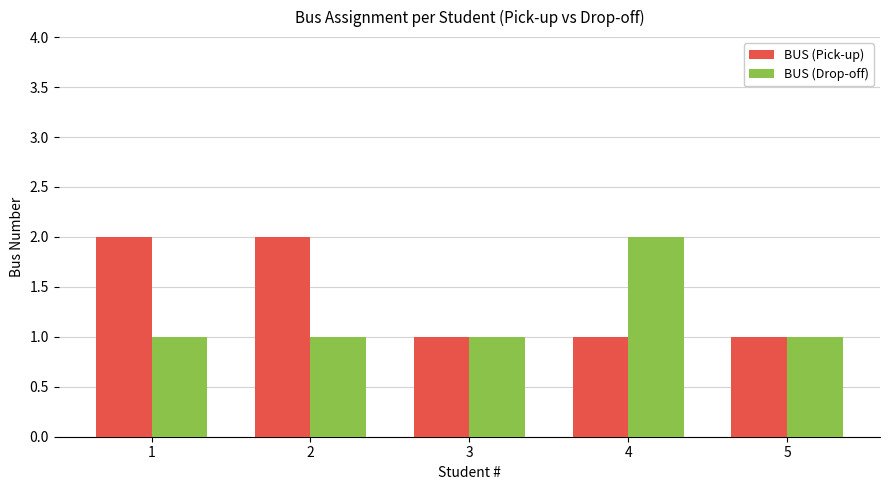

What is the value of the BUS (Drop-off) bar at the 4th from the left?

2